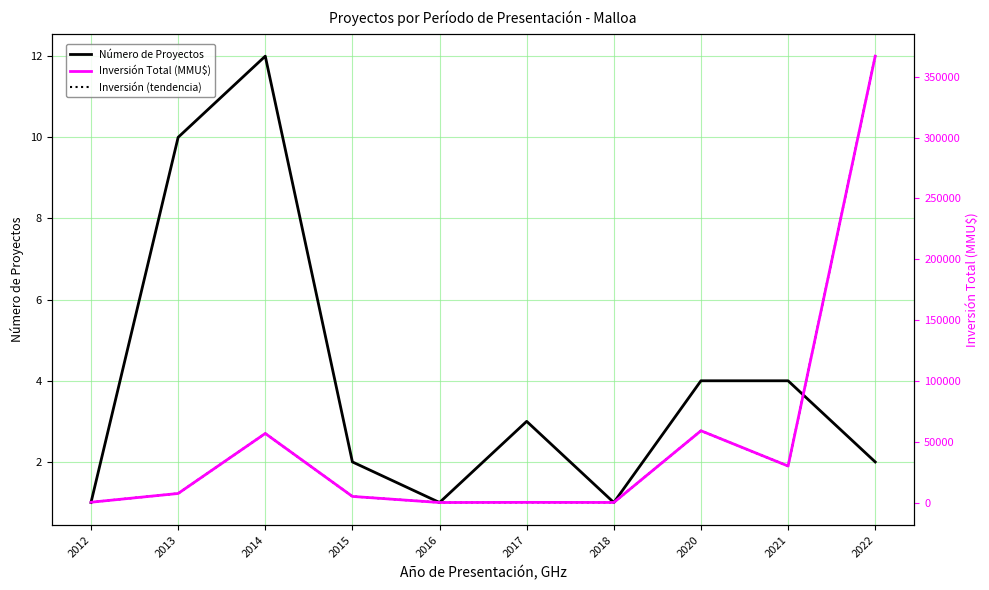

Is it true that Inversión (tendencia) equals 597495 at 2022?

False